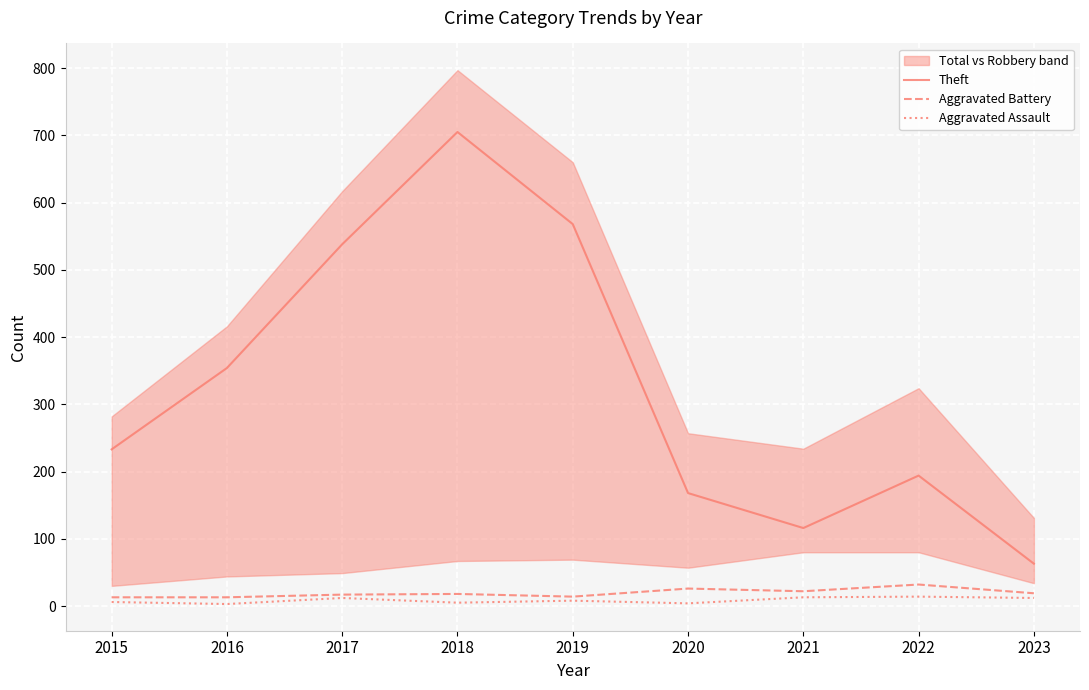

Which series has the widest spread of values?

Theft